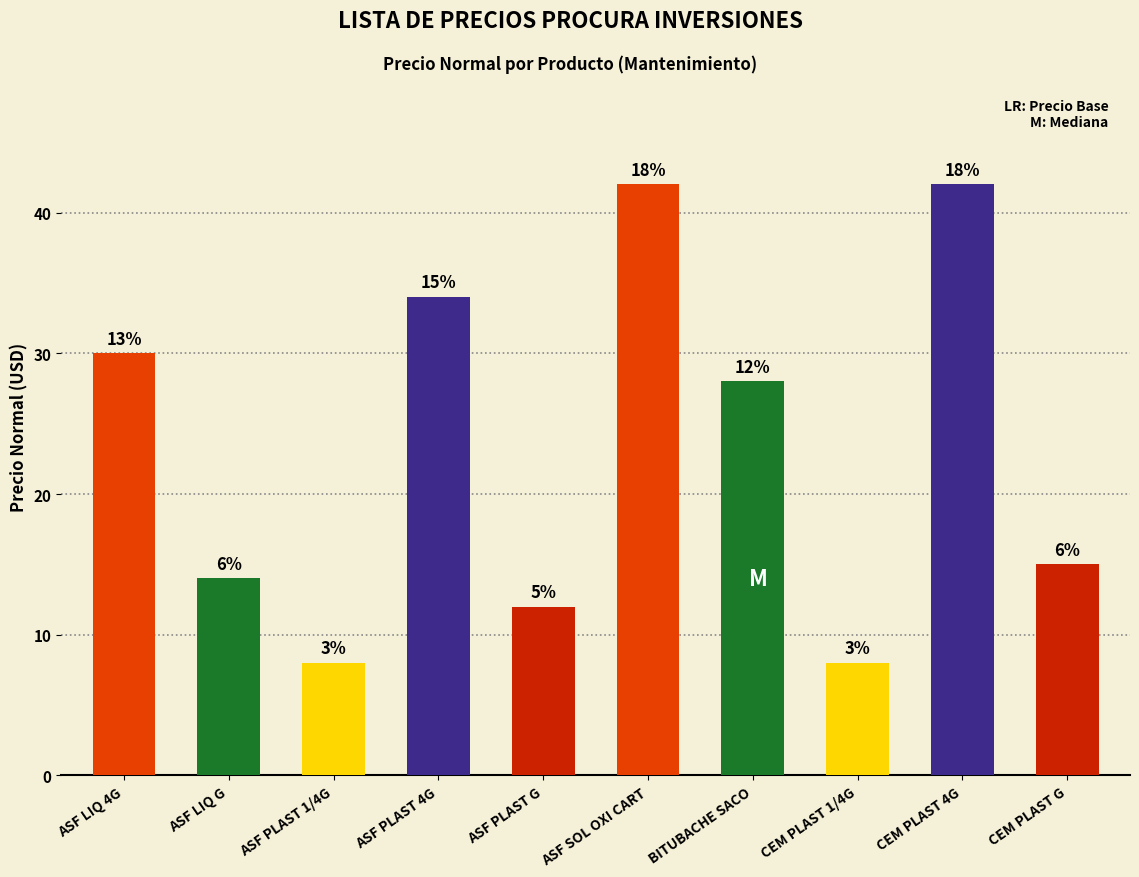

What is the value of the 6th bar from the left?

42